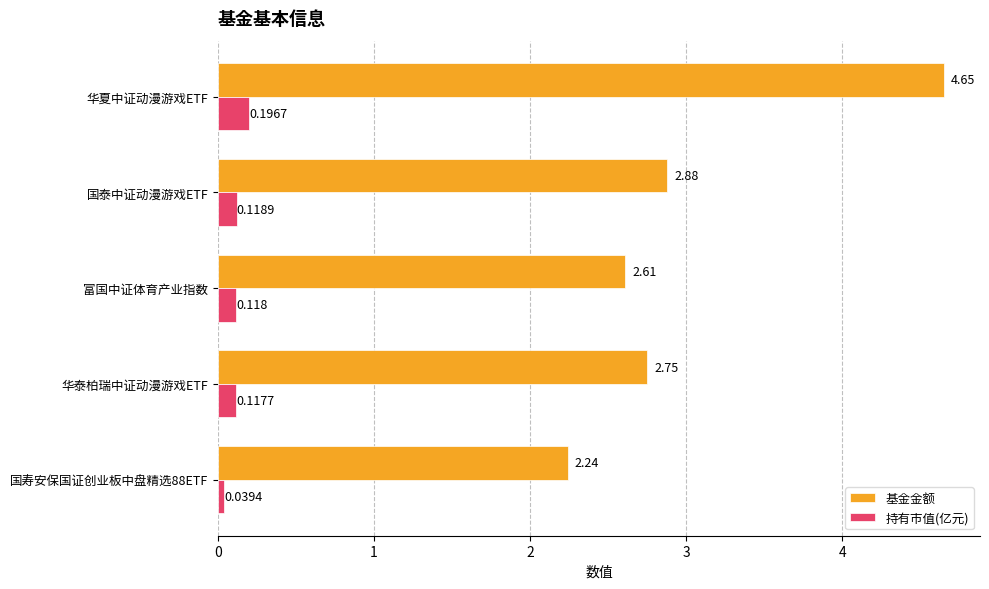

At which label is 基金金额 closest to 3?

国泰中证动漫游戏ETF